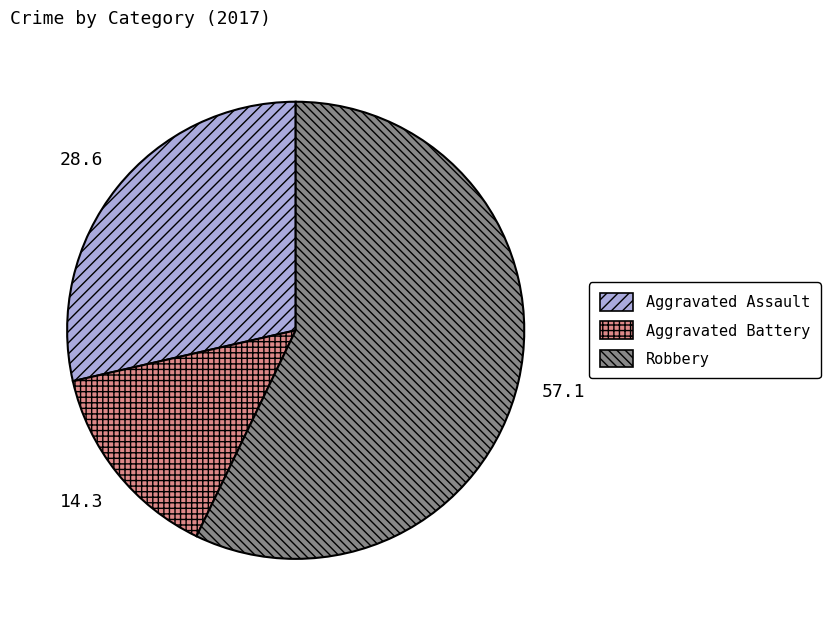

Between Aggravated Battery and Robbery, which is larger?

Robbery